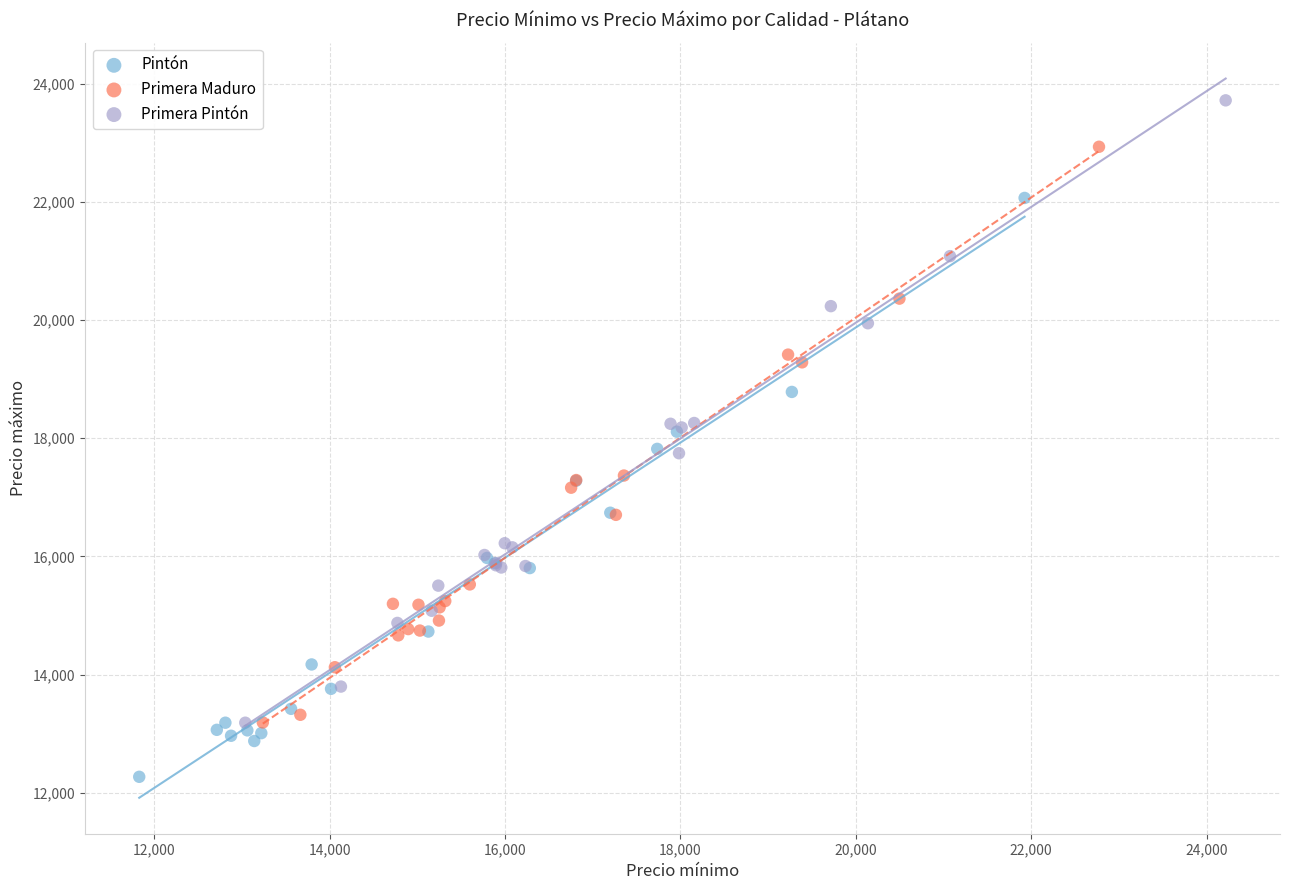

What are all the series names shown in the legend?

Pintón, Primera Maduro, Primera Pintón